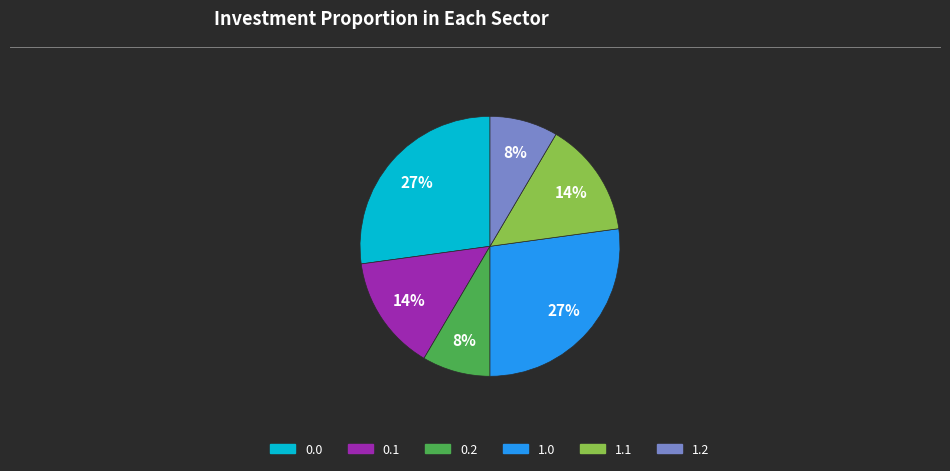

To the nearest percent, what is the average slice percentage?

17%